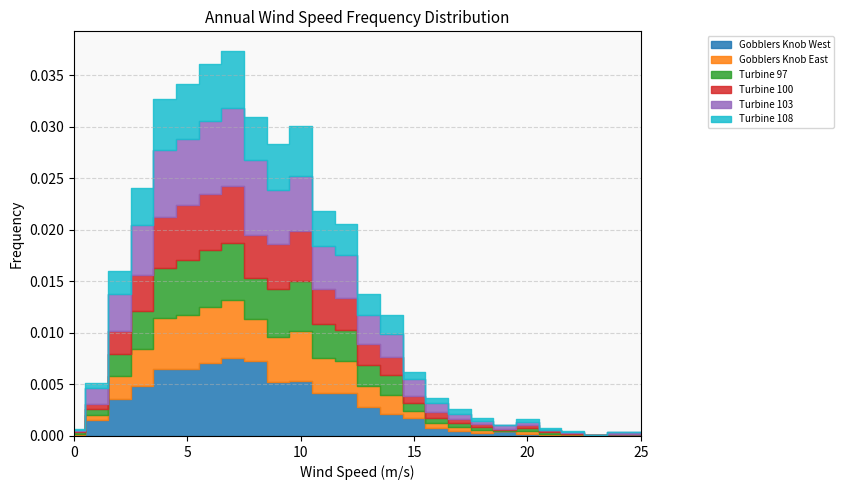

At how many categories does at least one series exceed 0?

26